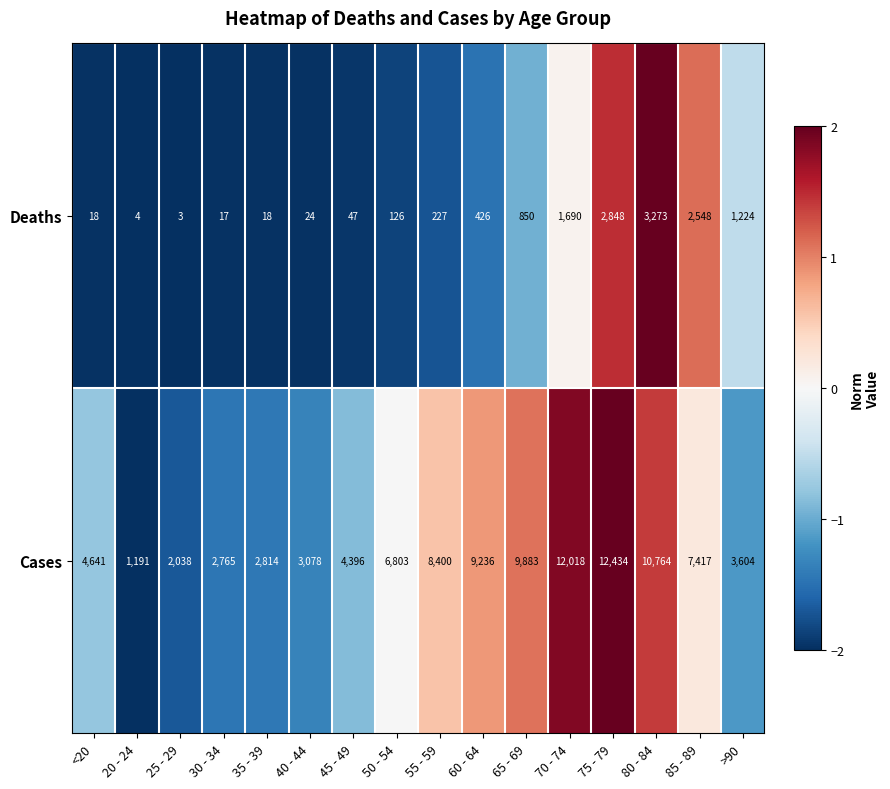

Rank the series at 60 - 64 from lowest to highest value.

Deaths, Cases